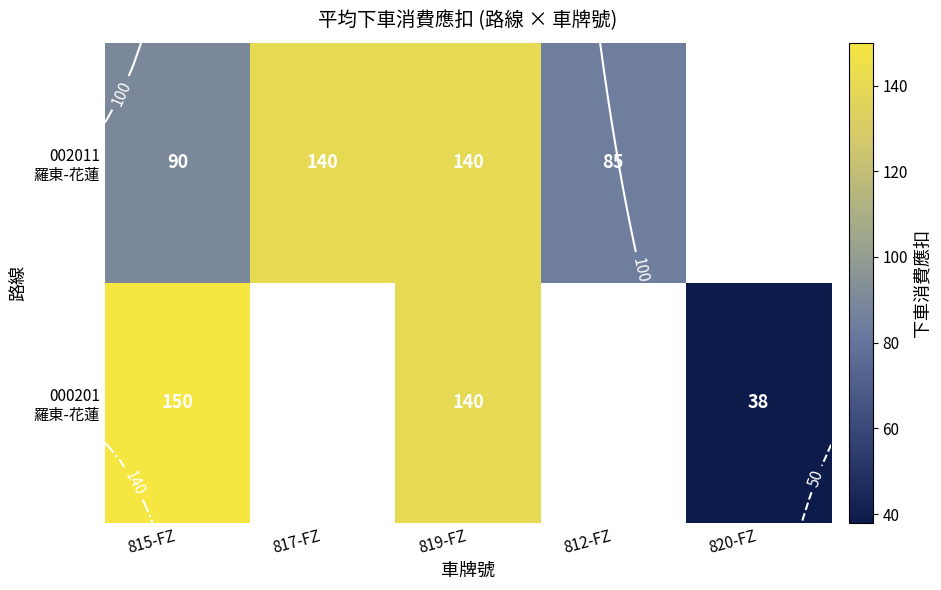

Rank the series by their maximum value, from highest to lowest.

000201 羅東-花蓮, 002011 羅東-花蓮